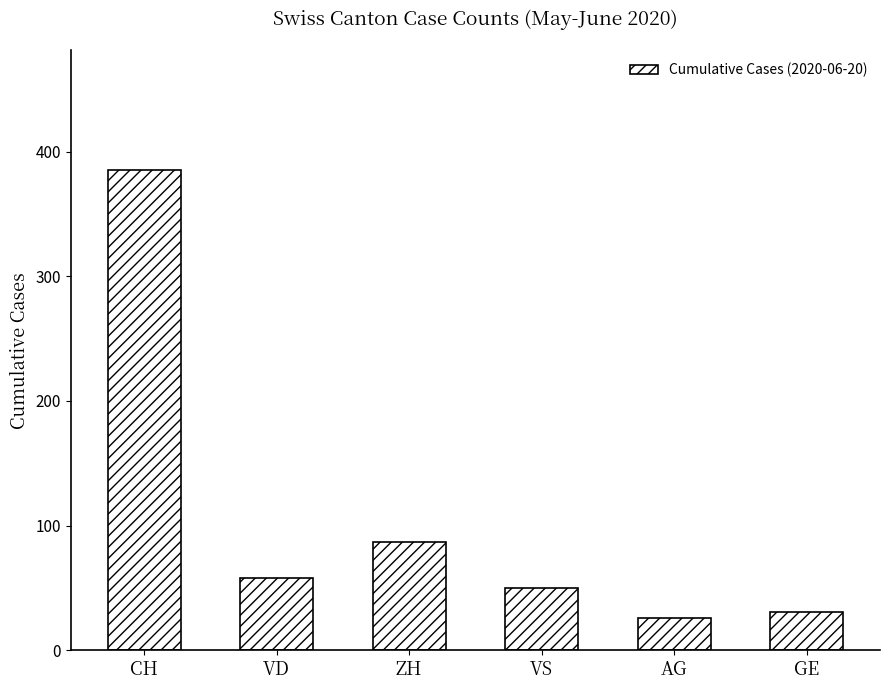

Between GE and AG, which is larger?

GE